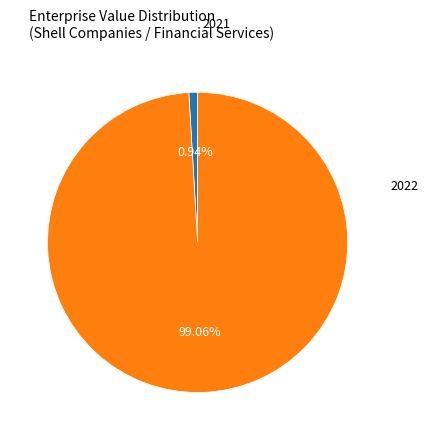

Which slice is the smallest?

2021